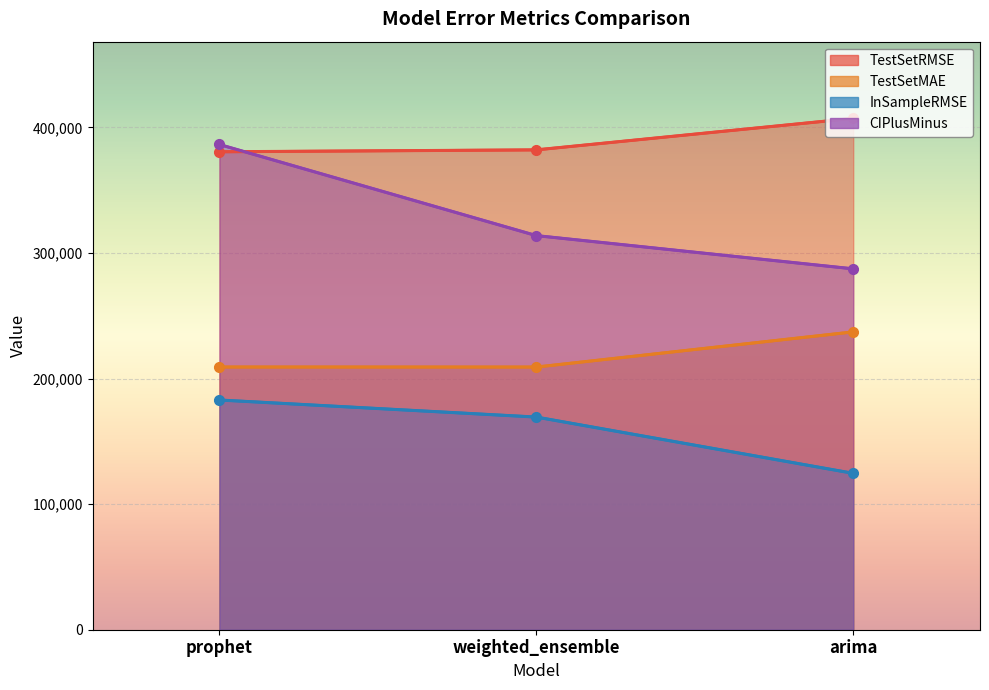

What is the smallest value displayed?

124543.9